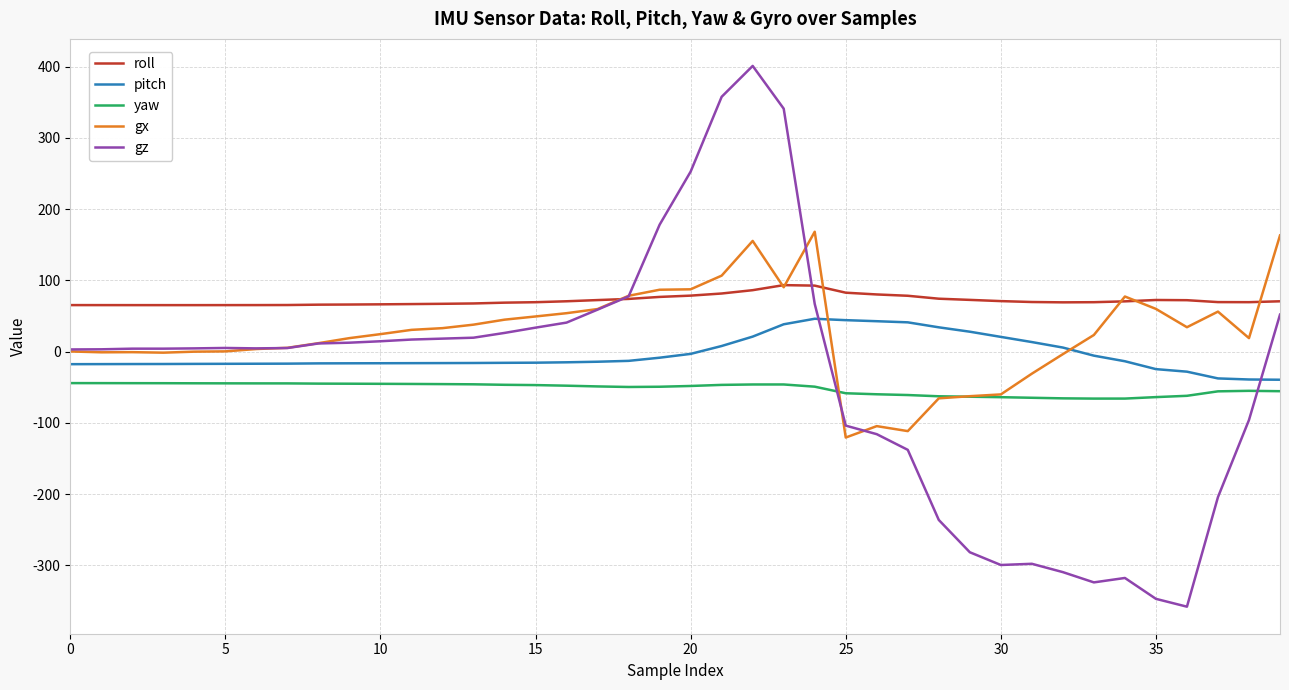

Which series has the largest total across all categories?

roll